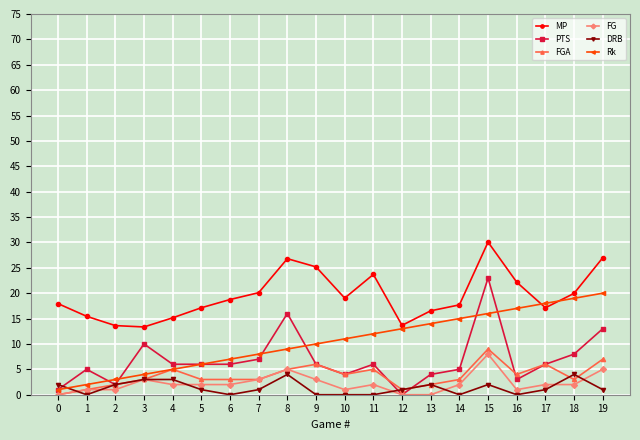

What is the value of the Rk point at the 11th from the left?

11.0